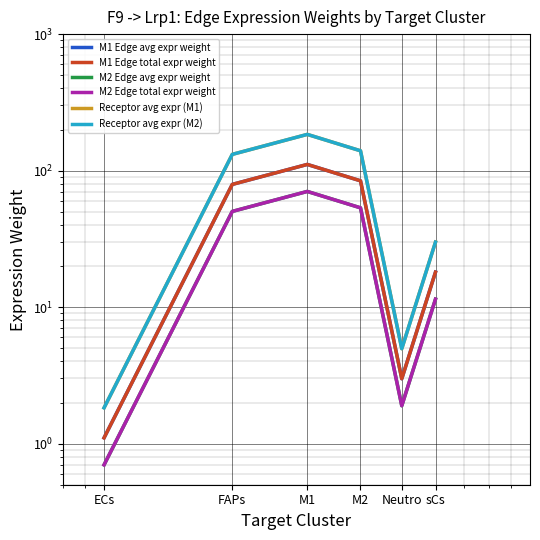

What position from the left is FAPs?

2